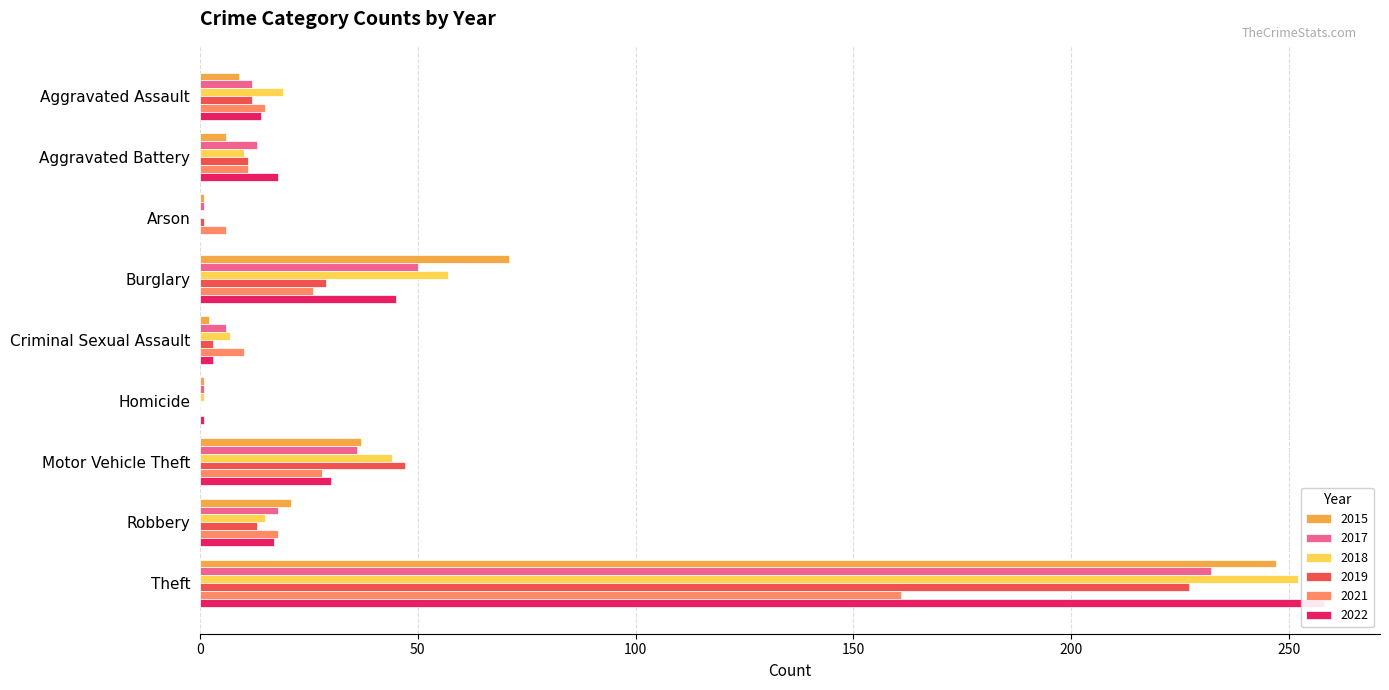

Which category has the lowest value in the 2019 series?

Homicide